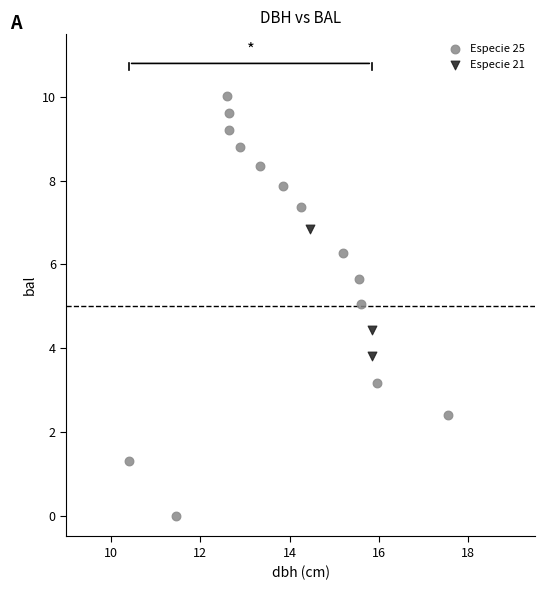

Which series contains the lowest Y value?

Especie 25